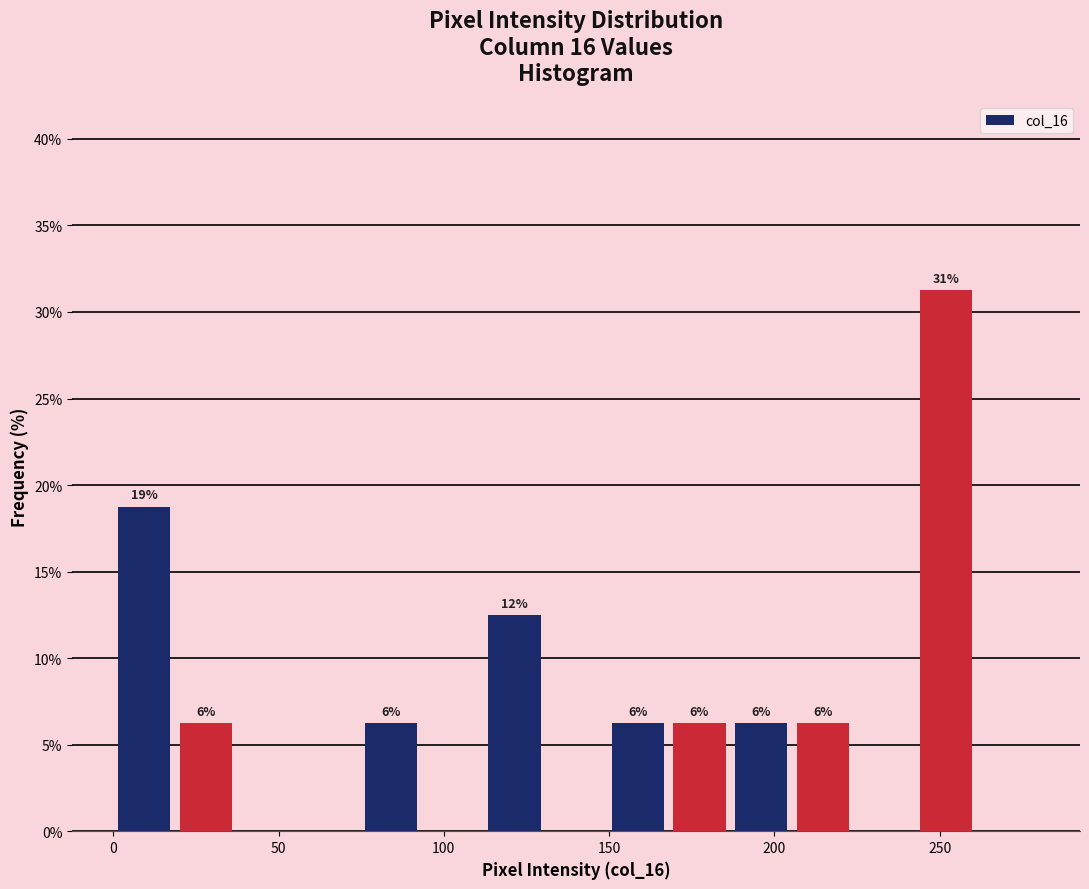

Read against the x-axis, roughly where is the centre of the tallest bar?

250